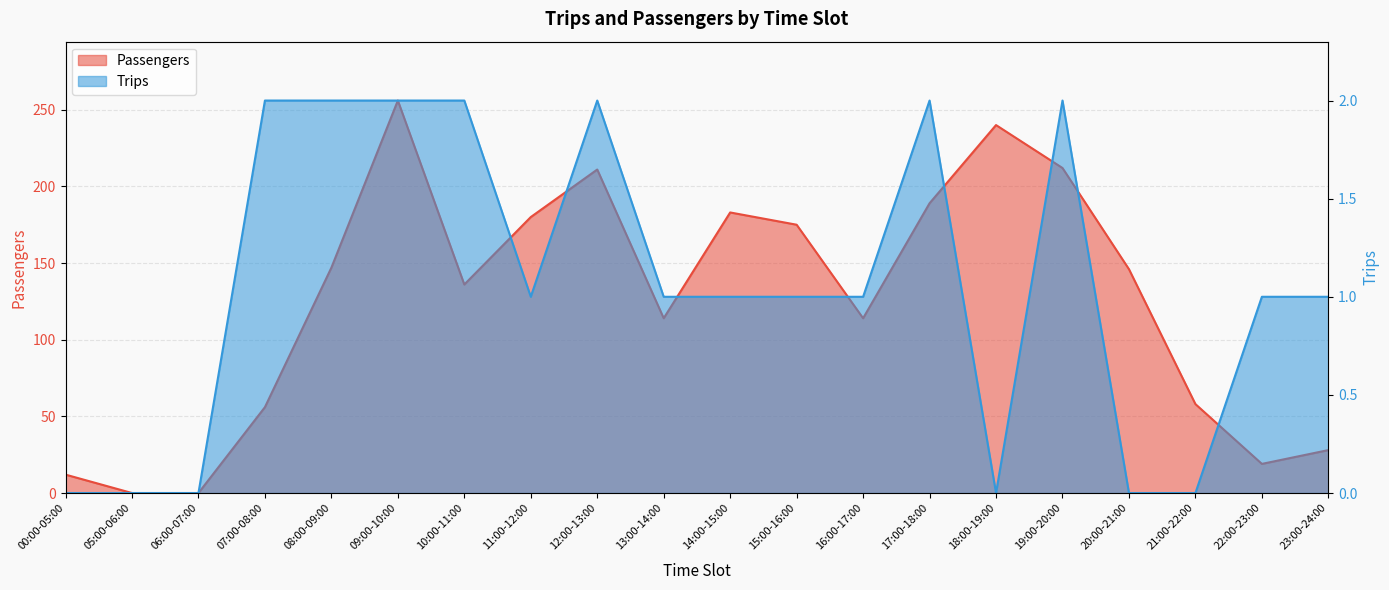

What are all the series names shown in the legend?

Passengers, Trips